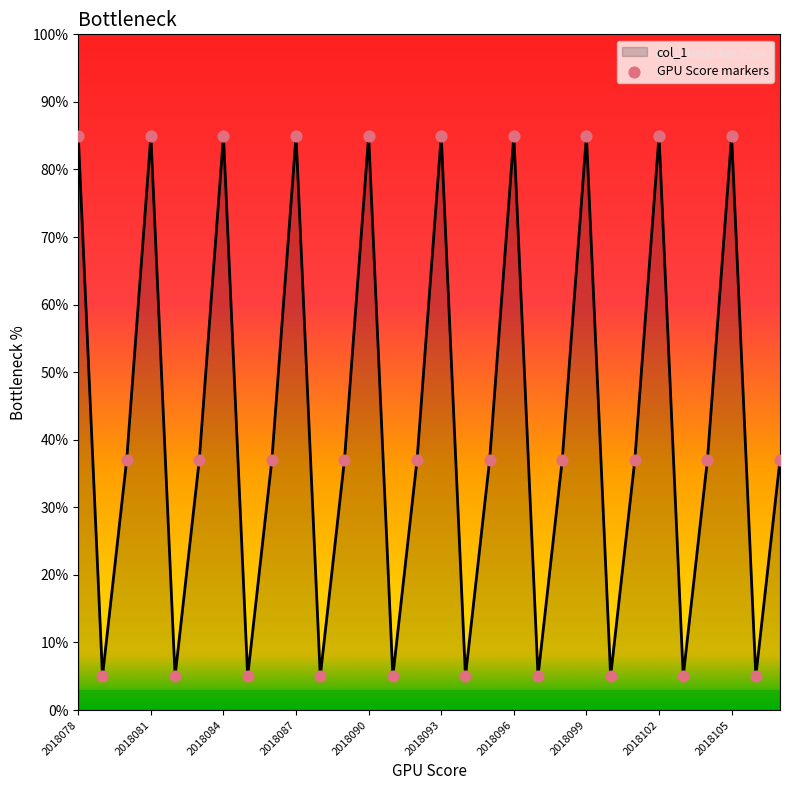

What is the minimum value shown in the chart?

5